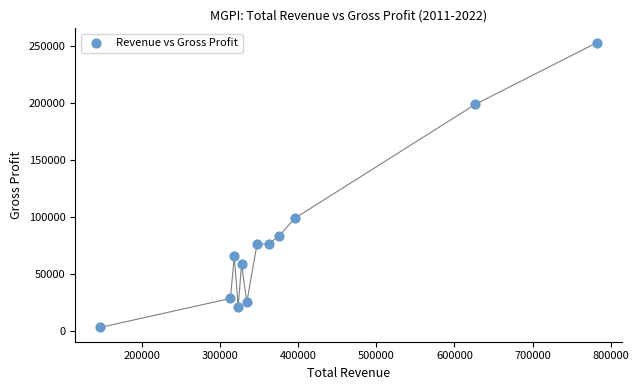

What is the average Y value?

82375